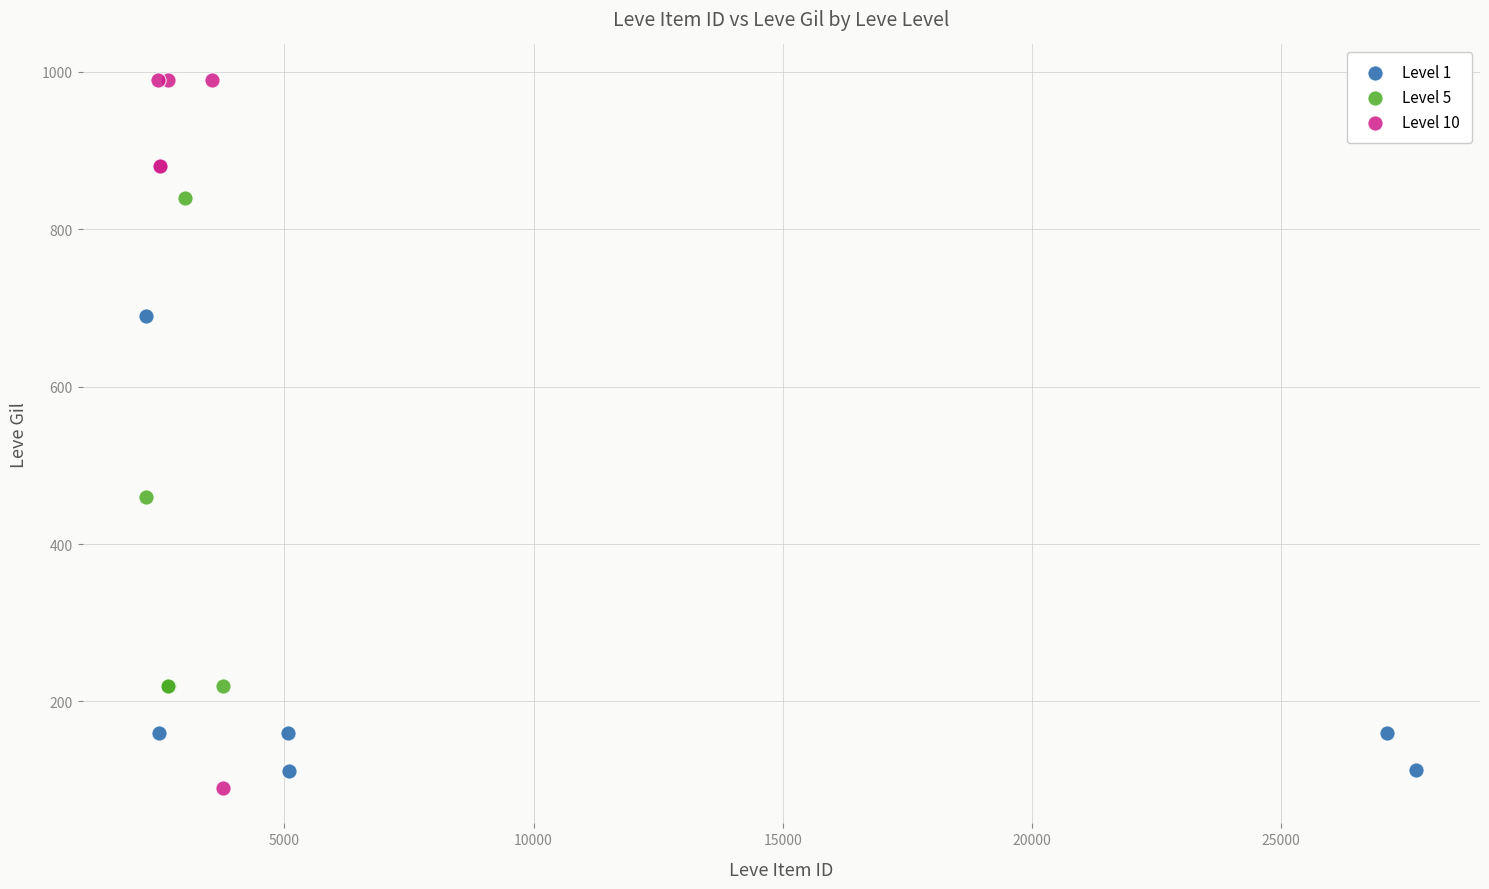

Which series reaches the maximum Y coordinate?

Level 10